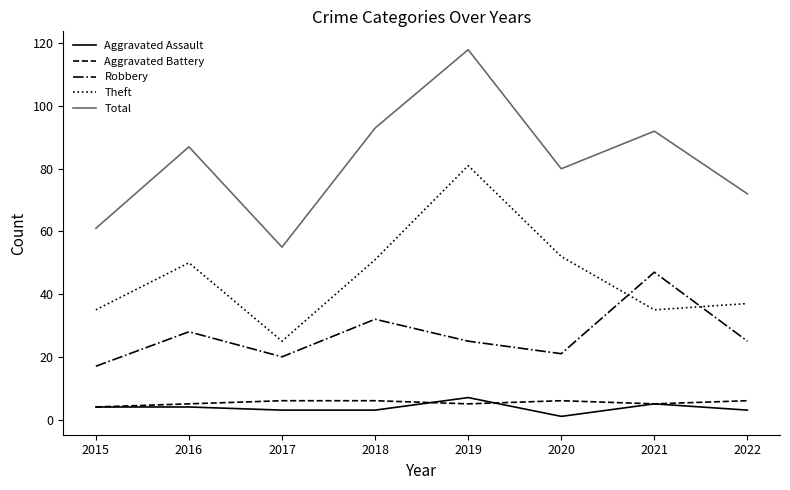

How many distinct data groups are displayed?

5